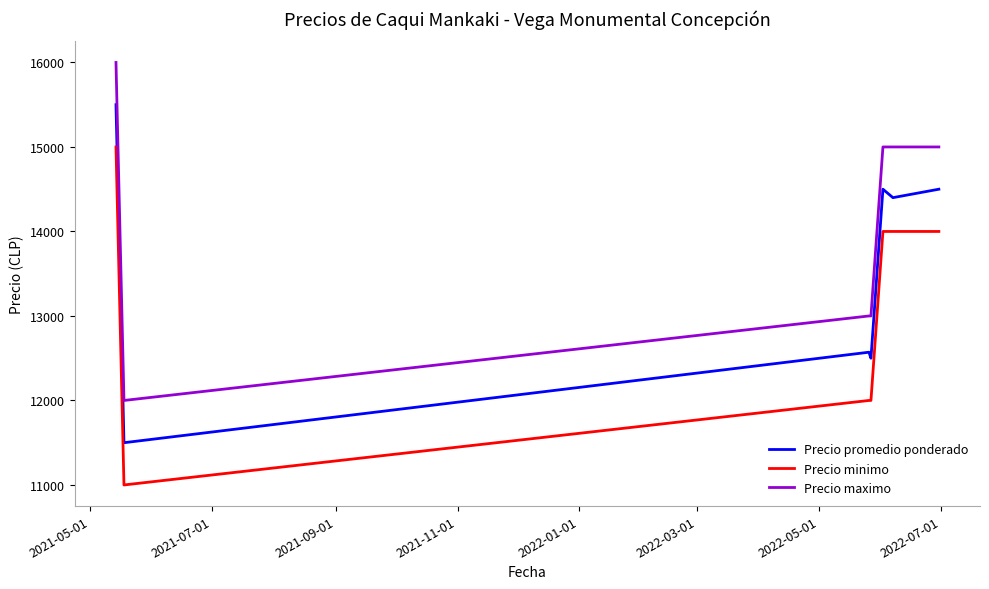

What is the difference between the maximum and minimum values in the Precio promedio ponderado series?

4000